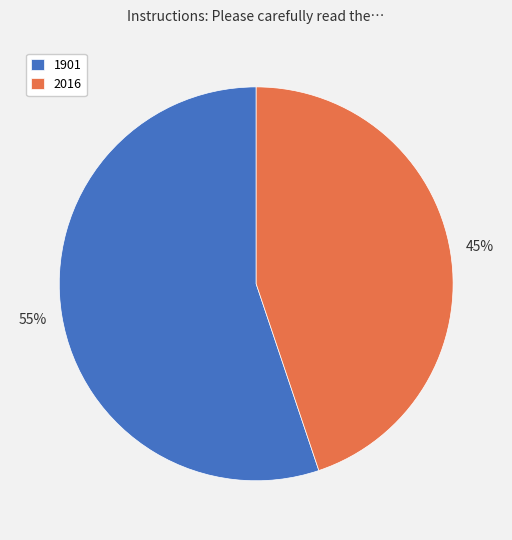

The 1901 slice represents 55% of the pie. True or false?

True